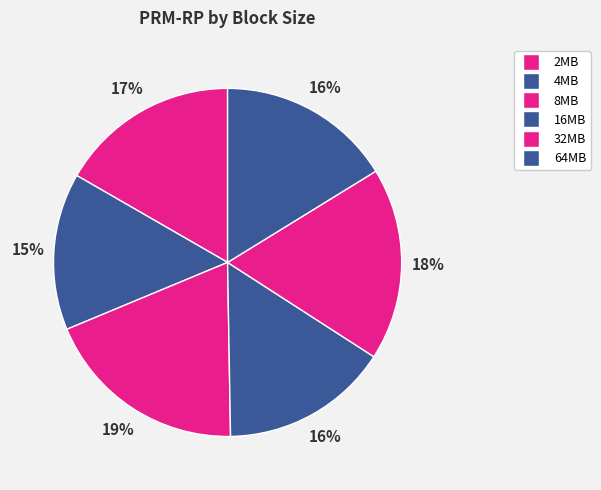

Combined, what portion of the pie is 8MB and 4MB?

33.6%